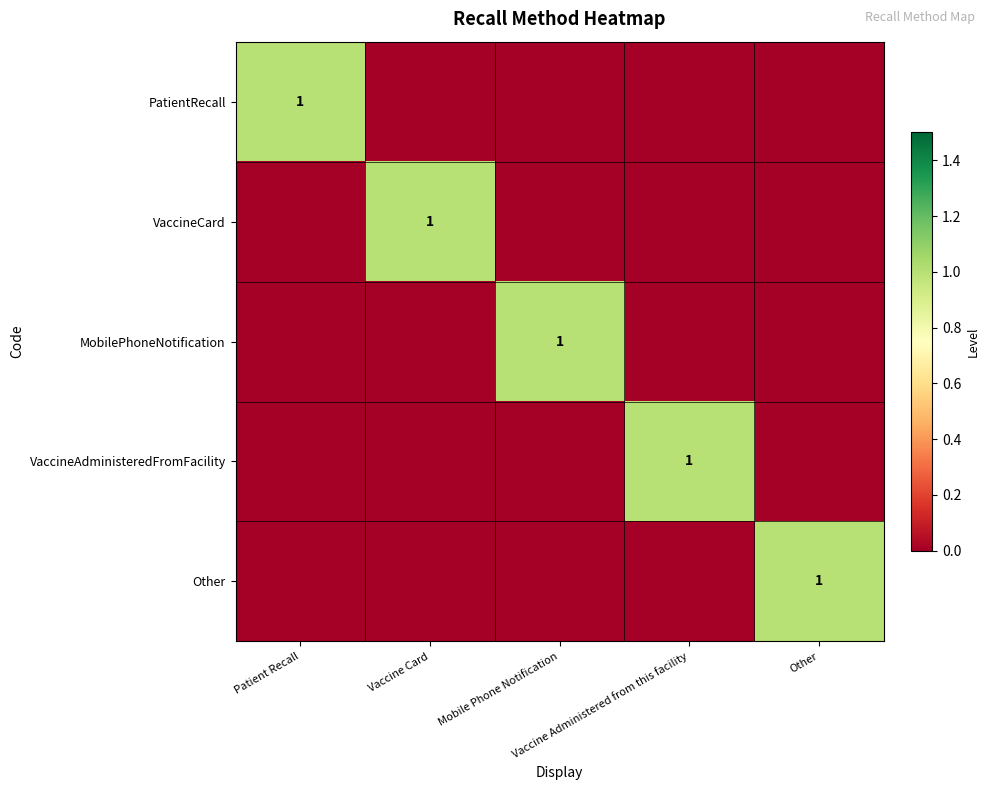

Between Vaccine Card and Patient Recall, which is larger?

Patient Recall